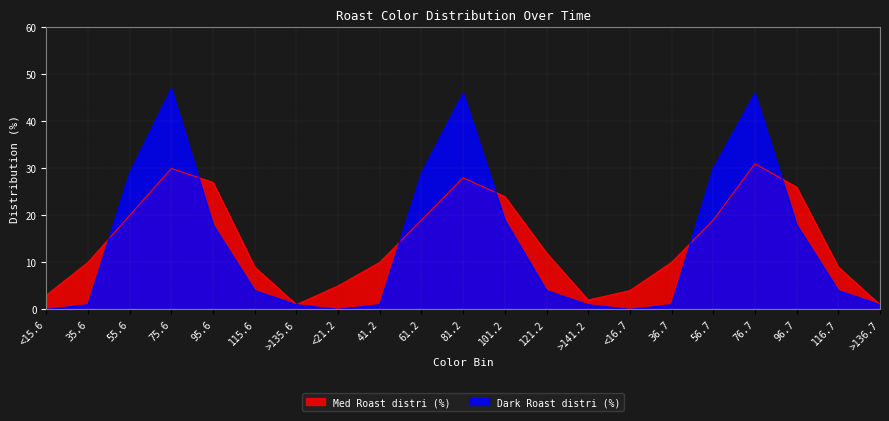

What is the sum of all Dark Roast distri (%) values?

300